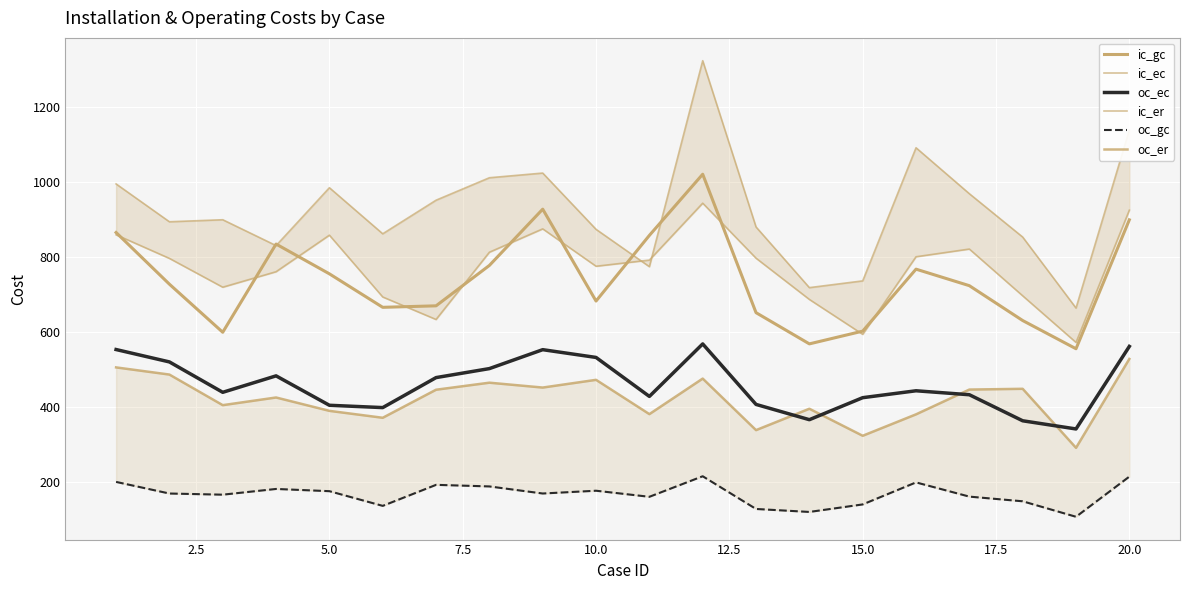

Is the value of ic_gc at 5.0 greater than the value of oc_er at 0.0?

Yes